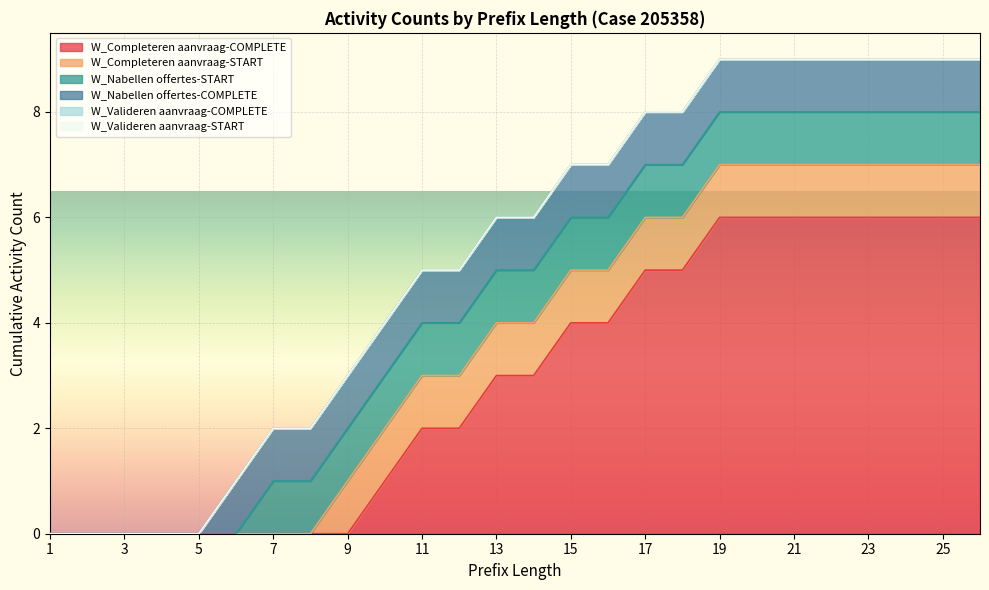

Rank the categories by W_Completeren aanvraag-START value from highest to lowest.

9, 10, 11, 12, 13, 14, 15, 16, 17, 18, 19, 20, 21, 22, 23, 24, 25, 26, 1, 2, 3, 4, 5, 6, 7, 8